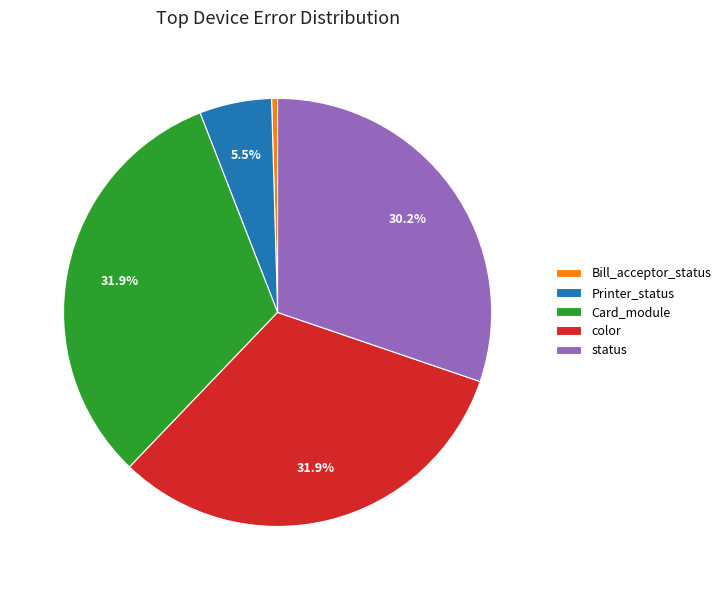

What percentage is the Card_module slice, to the nearest percent?

32%